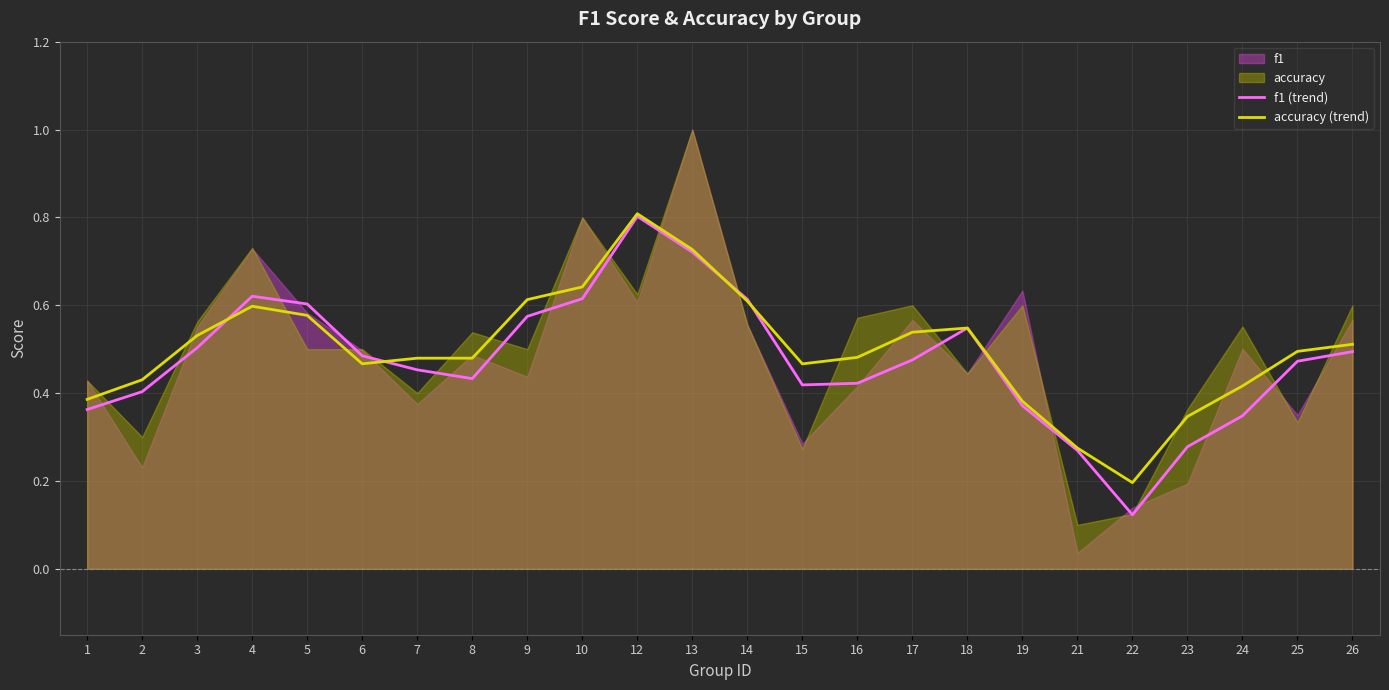

Which has a higher value, 19 or 25?

25